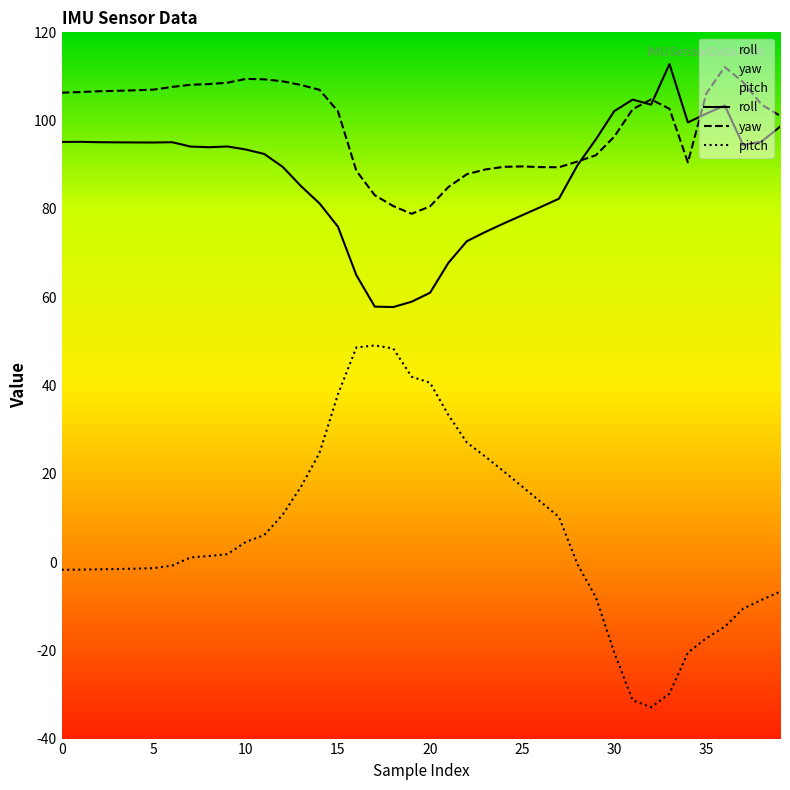

Which series has the largest range (max minus min)?

pitch